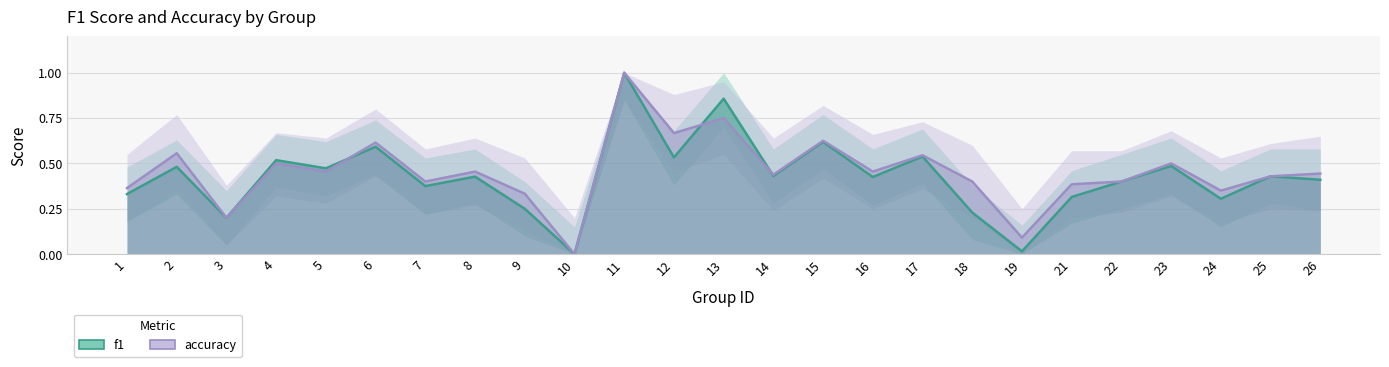

Where is accuracy nearest to the value 0?

10